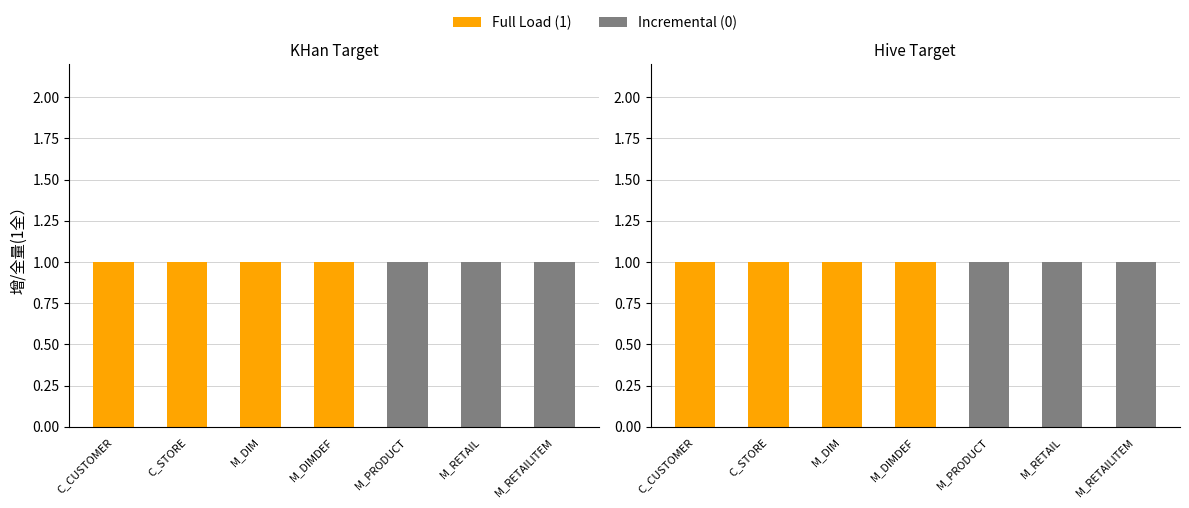

Which category has the lowest value in the Incremental (0) series?

C_CUSTOMER